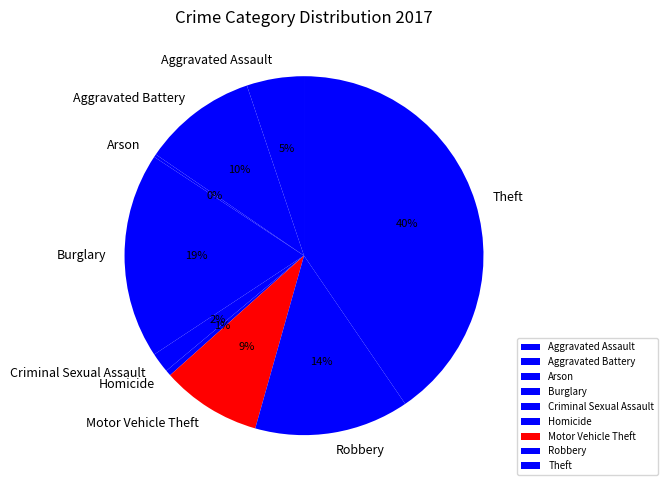

Which slice is the largest?

Theft